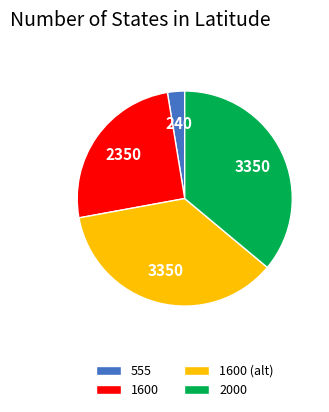

Count the number of slices in the pie.

4